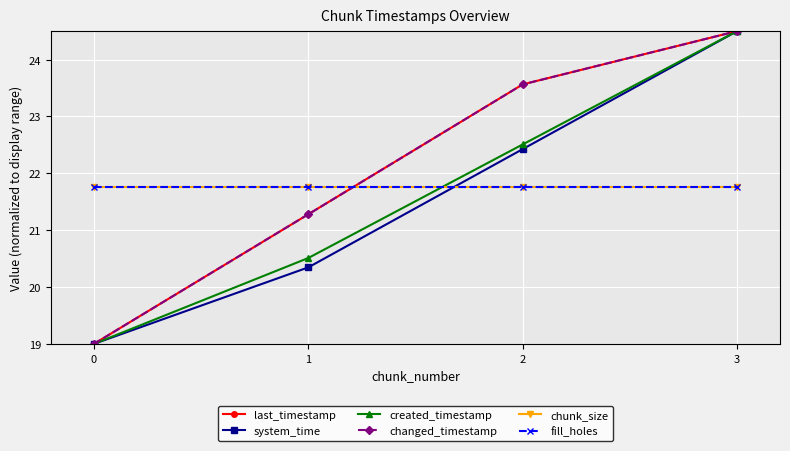

What is the difference between the highest and lowest values at 0?

2.8